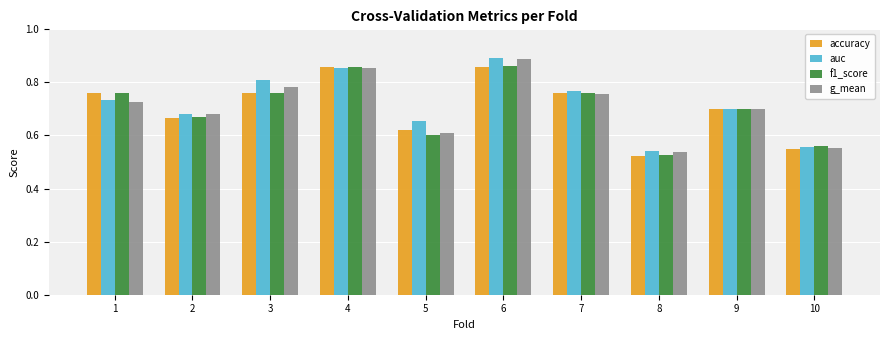

Which label corresponds to the largest value in the chart?

6